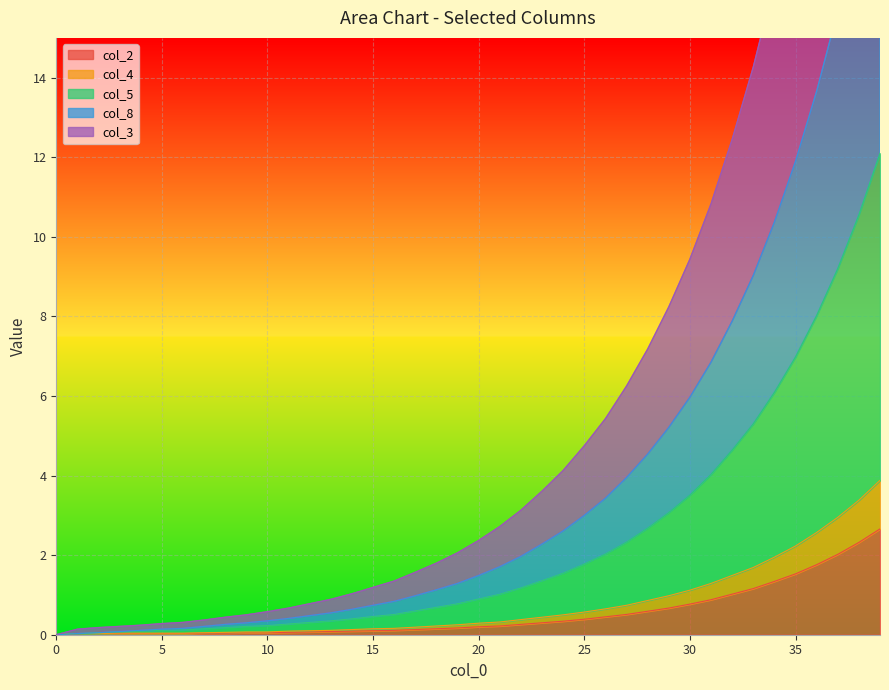

The col_2 series shows 1.5 at 35. True or false?

True